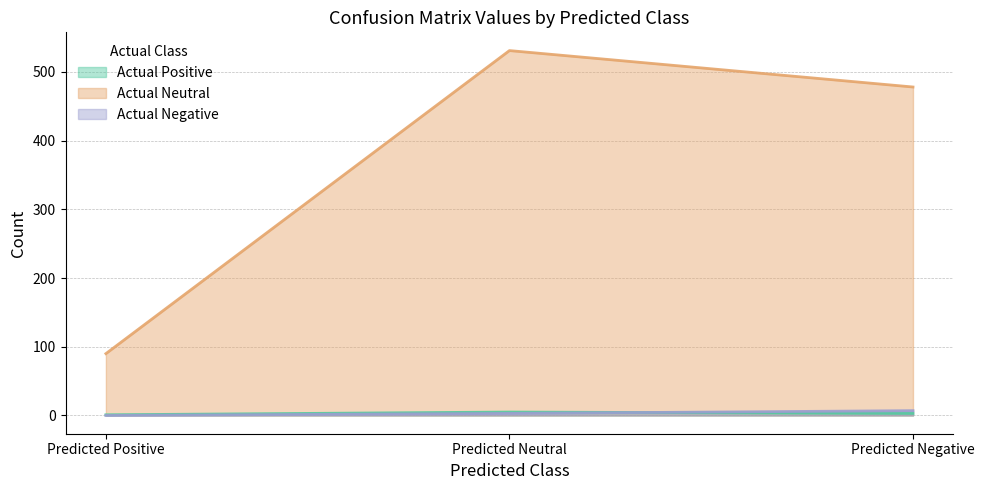

The Actual Positive series shows 3 at Predicted Negative. True or false?

True